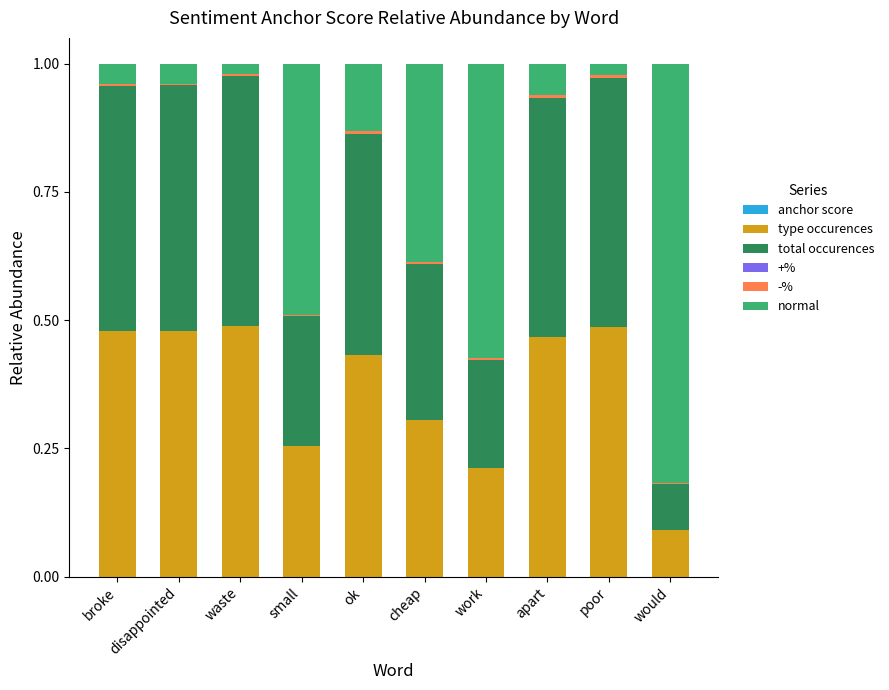

How many anchor score values are between 0 and 1?

10